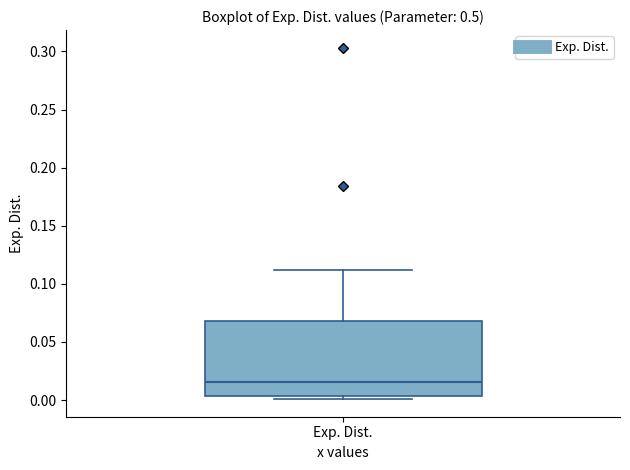

Transcribe this box plot: give where the median line is, the range the box spans, and where the two whiskers end, as read against the y-axis. The values are not printed on the chart, so give them approximately, as read against the axis.

median 0.015, box 0.005 to 0.070, whiskers 0.000 to 0.110